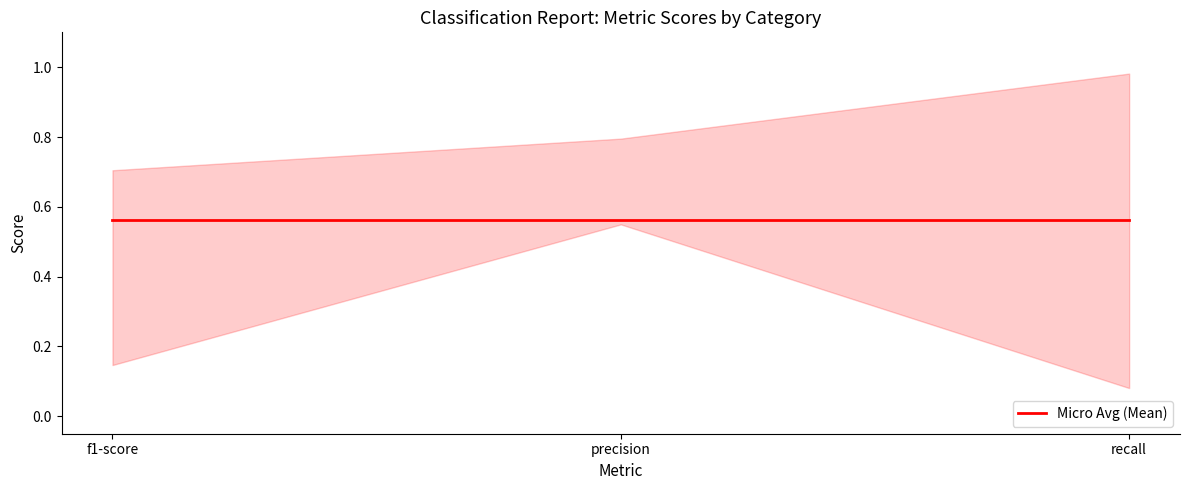

What is the label of the 3rd point from the left?

recall